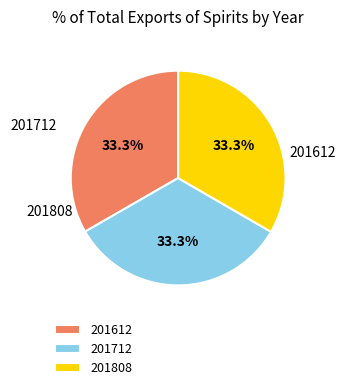

How many slices are in this pie chart?

3